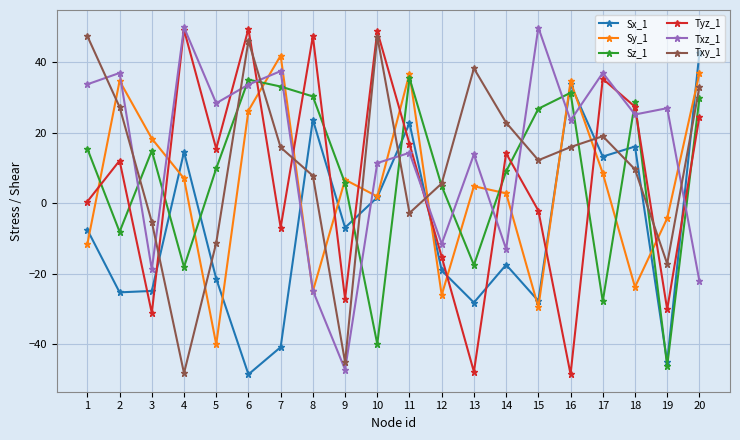

What is the lowest value of the Txy_1 series?

-48.2